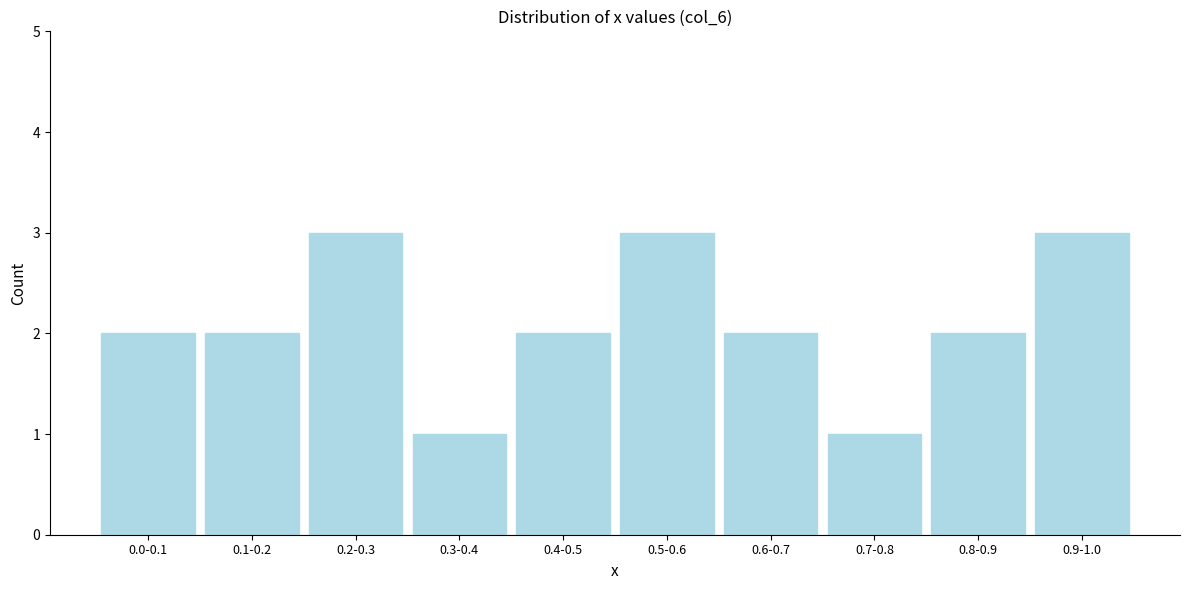

Reading left to right, extract all data points from this chart.

2	2	3	1	2	3	2	1	2	3